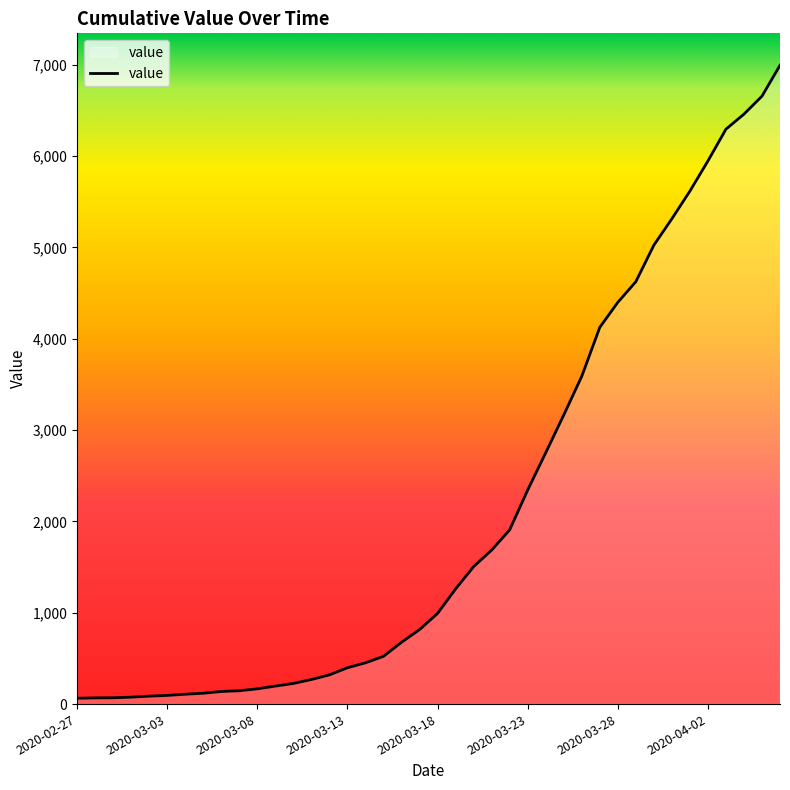

What is the difference between the maximum and minimum values?

6931